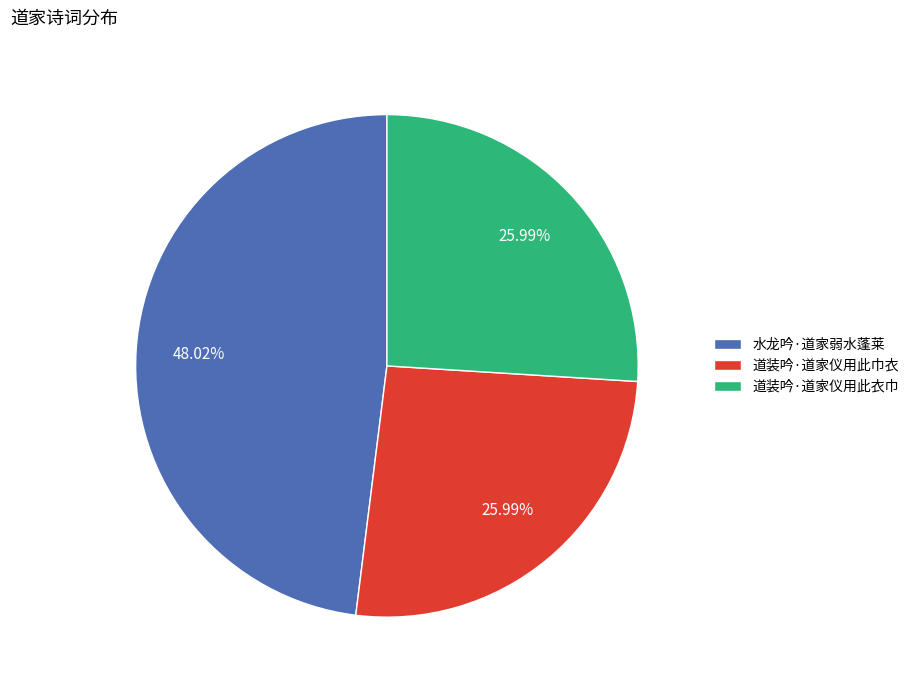

To the nearest percent, what percentage of the pie is 道装吟·道家仪用此衣巾?

26%